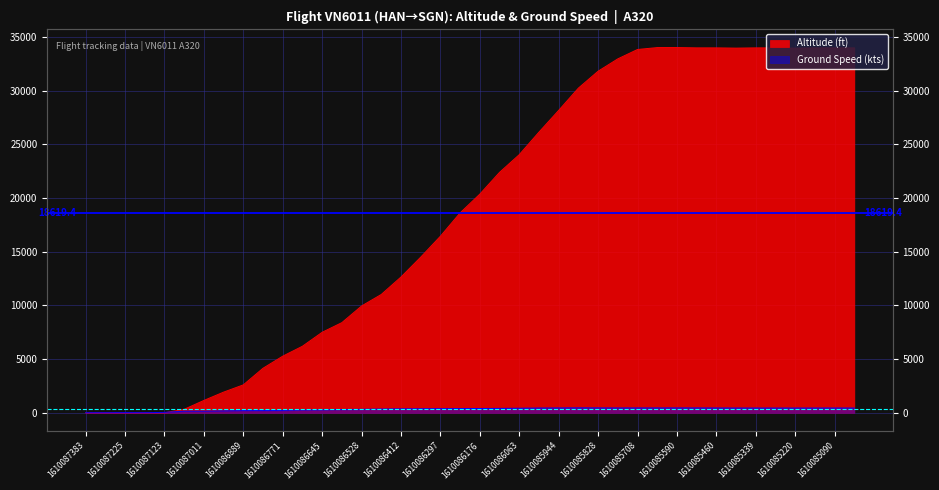

Between which two adjacent categories do Ground Speed (kts) and Altitude (ft) first intersect?

1610087123 and 1610087075